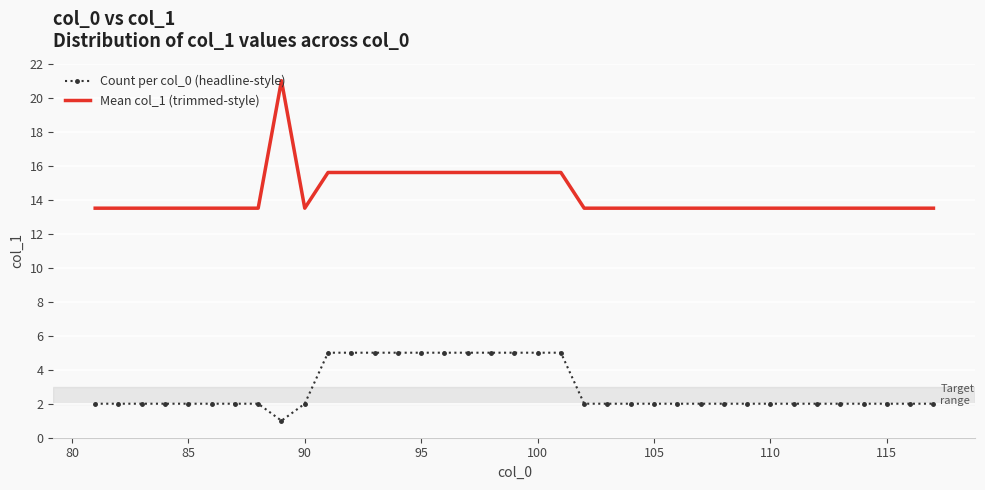

Which series has the widest spread of values?

Mean col_1 (trimmed-style)